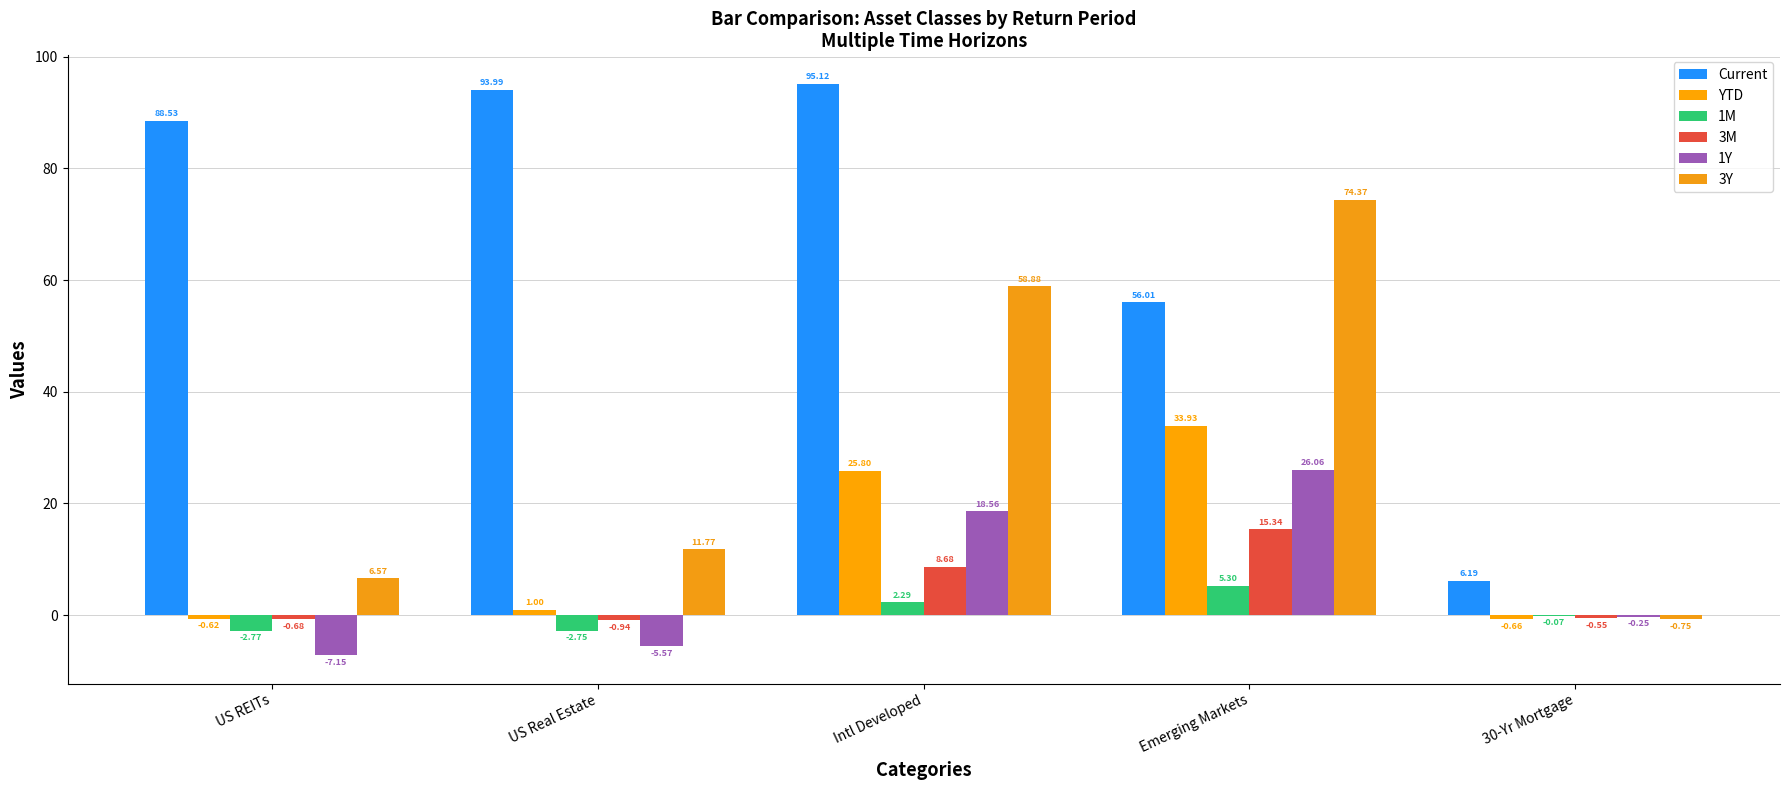

Is it true that Current equals 29.3 at Emerging Markets?

False